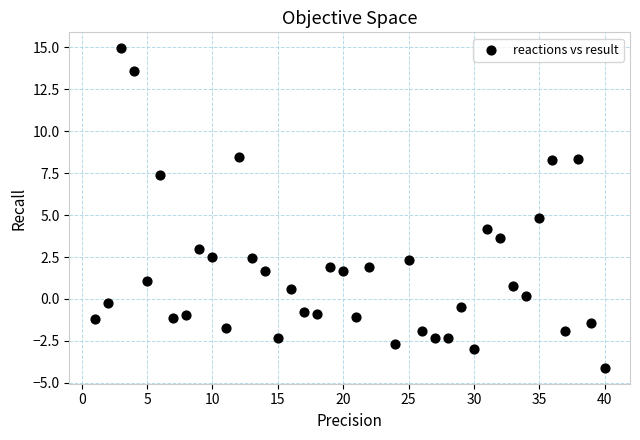

What is the range of Y values (max minus min)?

19.0